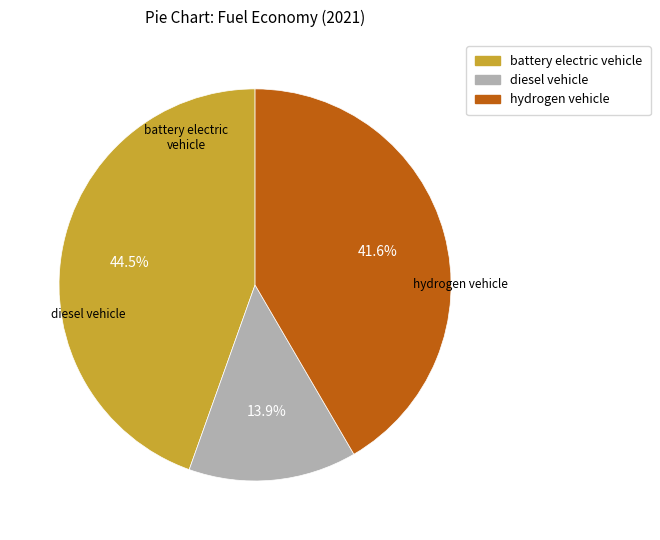

True or false: diesel vehicle accounts for 14% of the total.

True